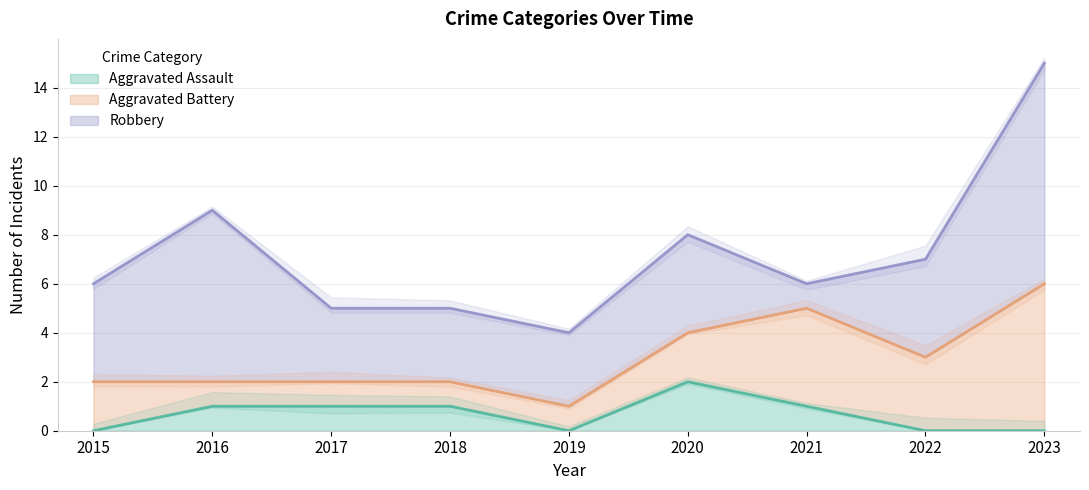

True or false: Aggravated Battery and Aggravated Assault cross at least once.

False